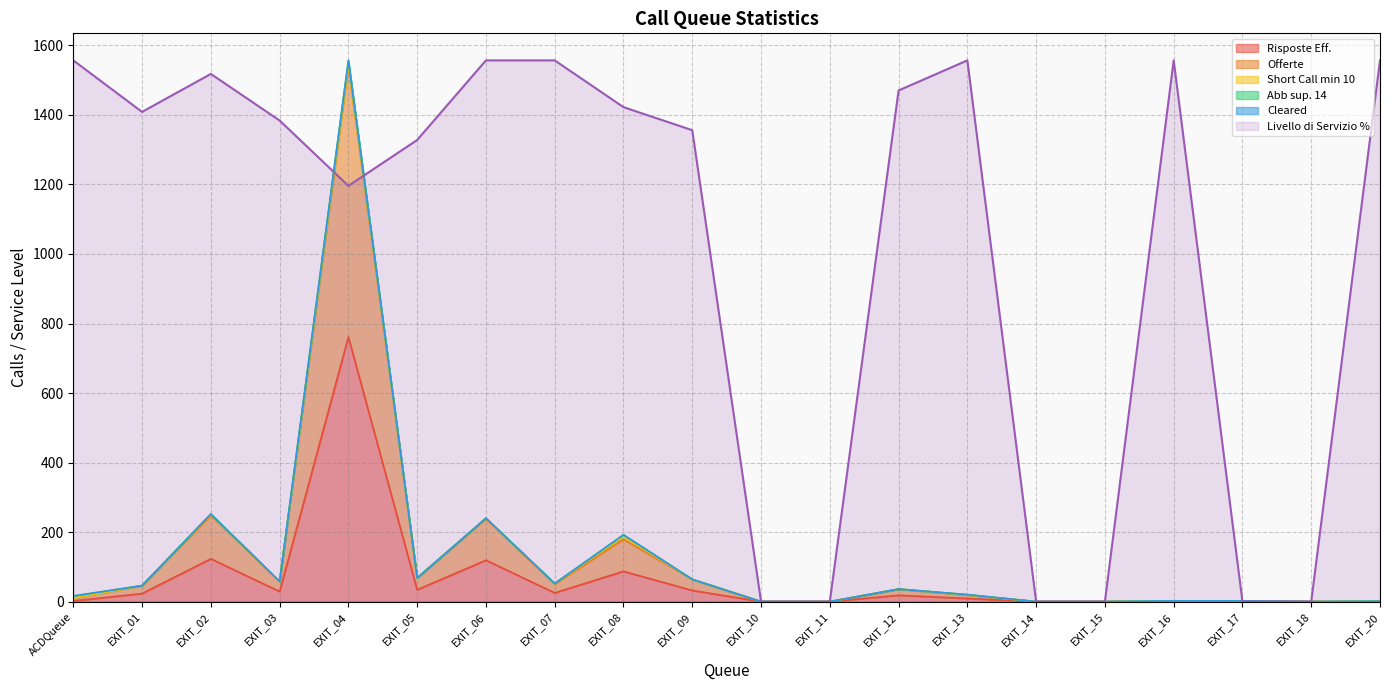

Which series has the largest total across all categories?

Livello di Servizio %